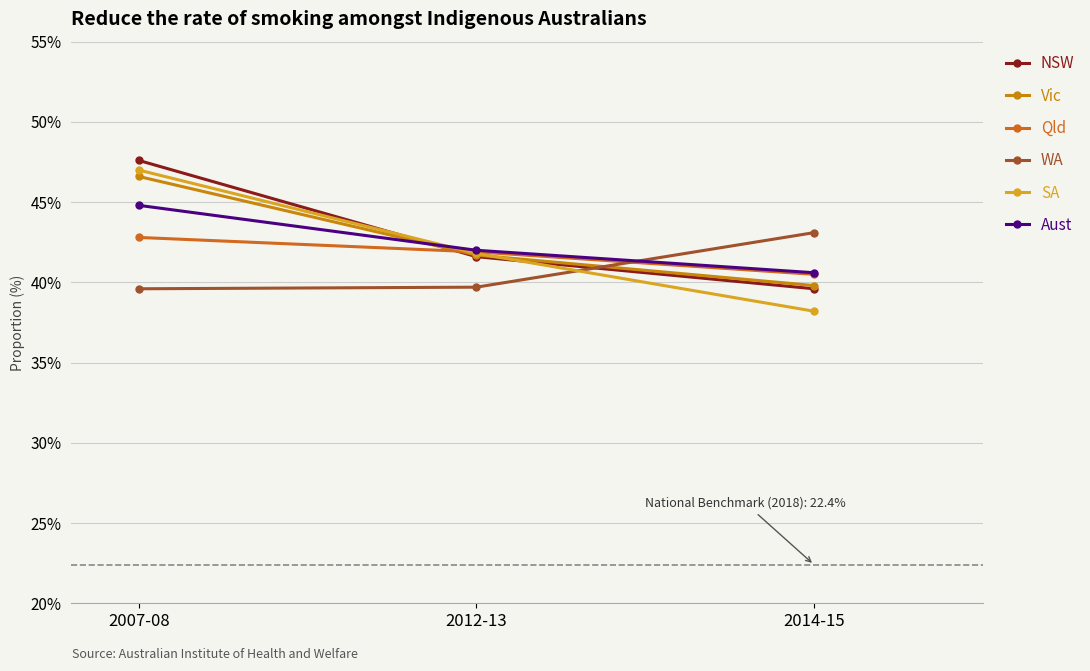

Rank the categories by WA value from highest to lowest.

2014-15, 2012-13, 2007-08